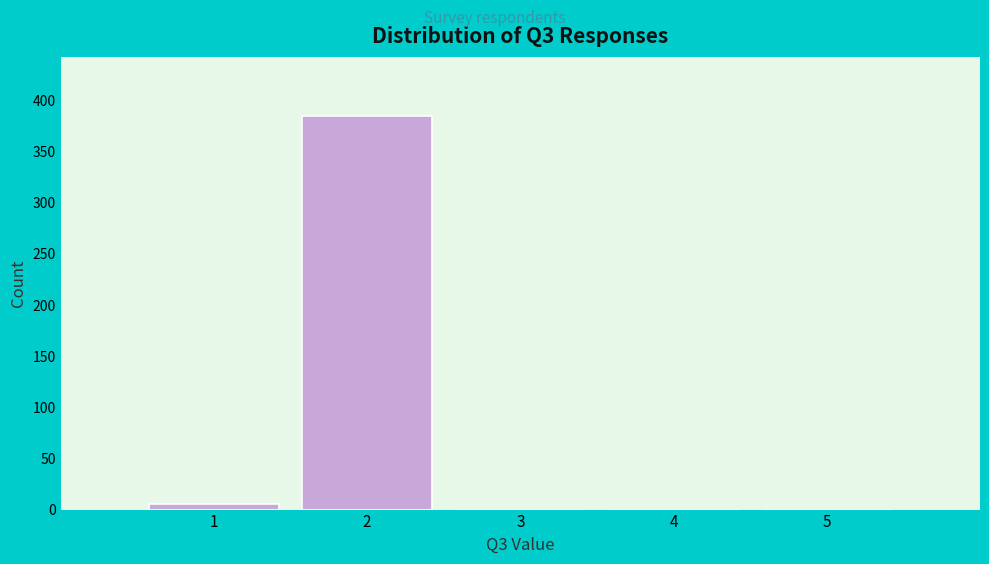

Reading left to right, what are all the values shown in this chart?

1=5	2=385	3=0	4=0	5=0